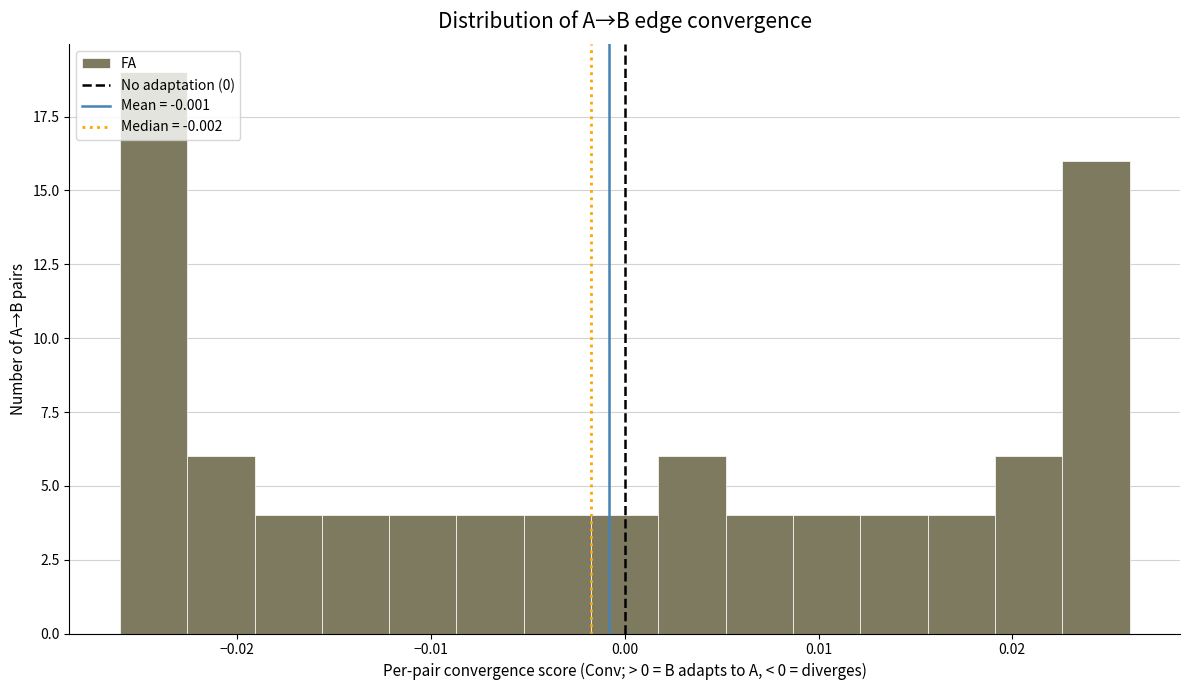

Read against the x-axis, roughly where is the centre of the tallest bar?

-0.024